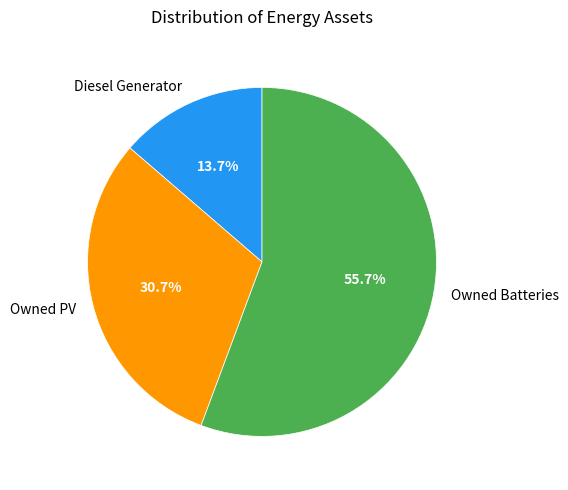

Between Owned Batteries and Diesel Generator, which is larger?

Owned Batteries